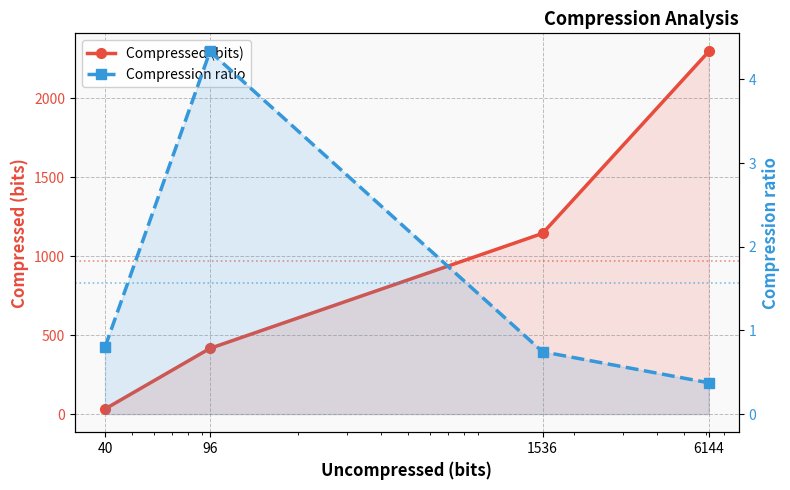

What is the average value of the Compression ratio series?

1.6